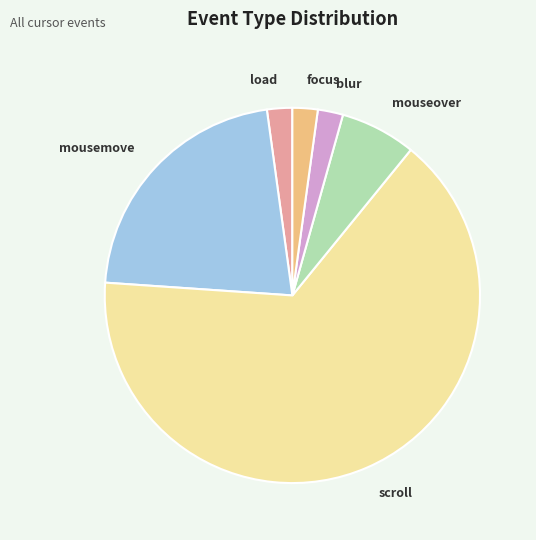

Between focus and mousemove, which is larger?

mousemove